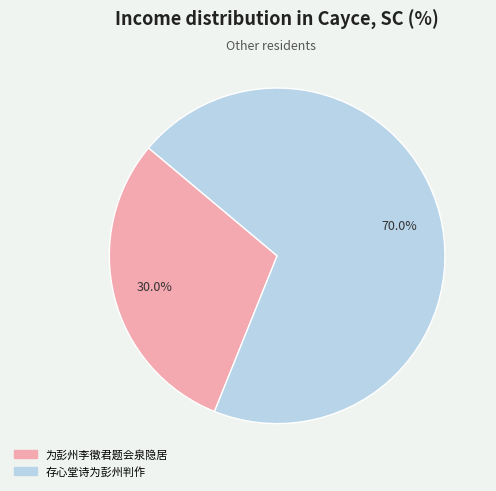

To the nearest percent, what is the average slice percentage?

50%